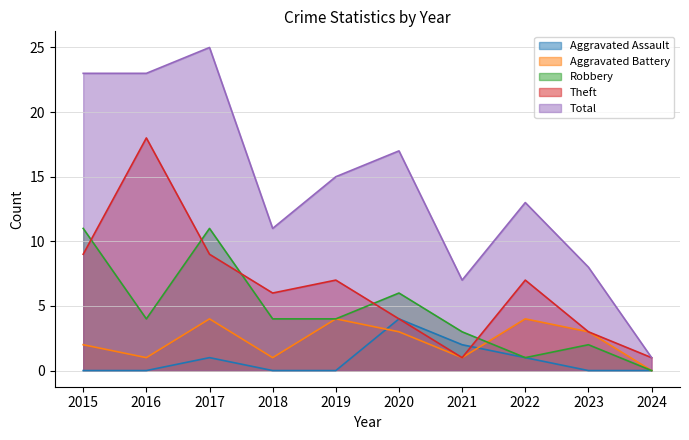

Count the number of data series in this chart.

5